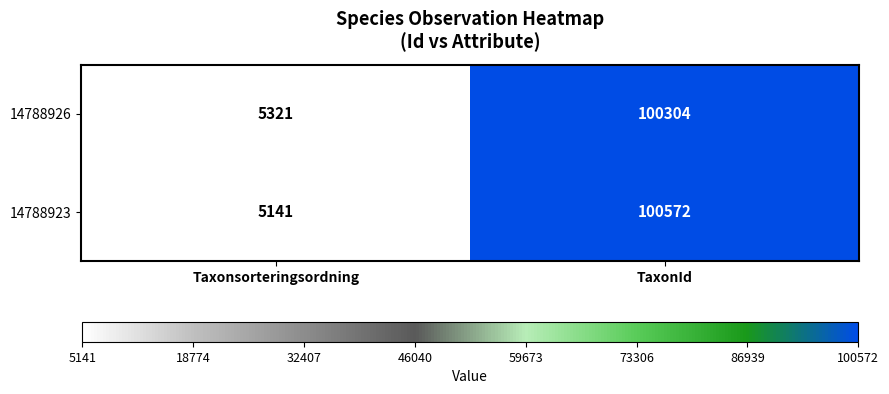

What value does the 14788926 series have at Taxonsorteringsordning, to the nearest 50?

5300